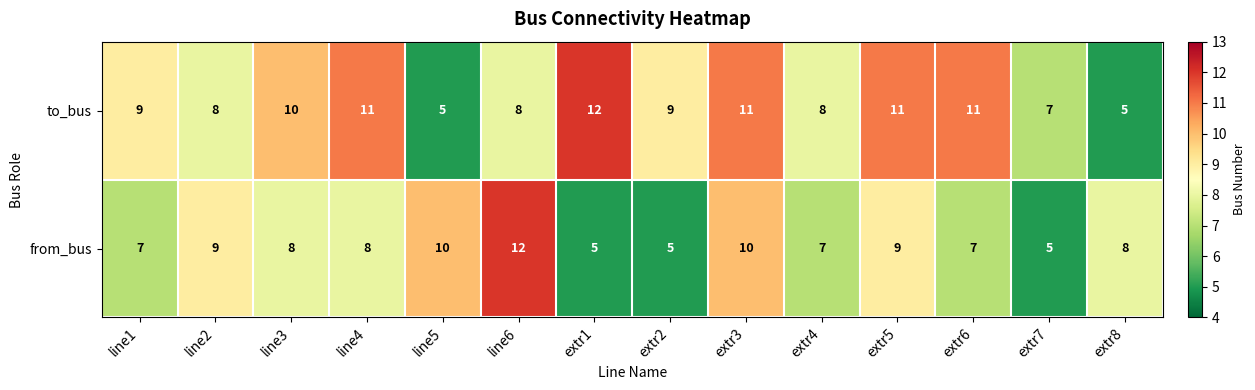

Reading left to right, extract all data points from this chart.

to_bus: line1=9	line2=8	line3=10	line4=11	line5=5	line6=8	extr1=12	extr2=9	extr3=11	extr4=8	extr5=11	extr6=11	extr7=7	extr8=5
from_bus: line1=7	line2=9	line3=8	line4=8	line5=10	line6=12	extr1=5	extr2=5	extr3=10	extr4=7	extr5=9	extr6=7	extr7=5	extr8=8